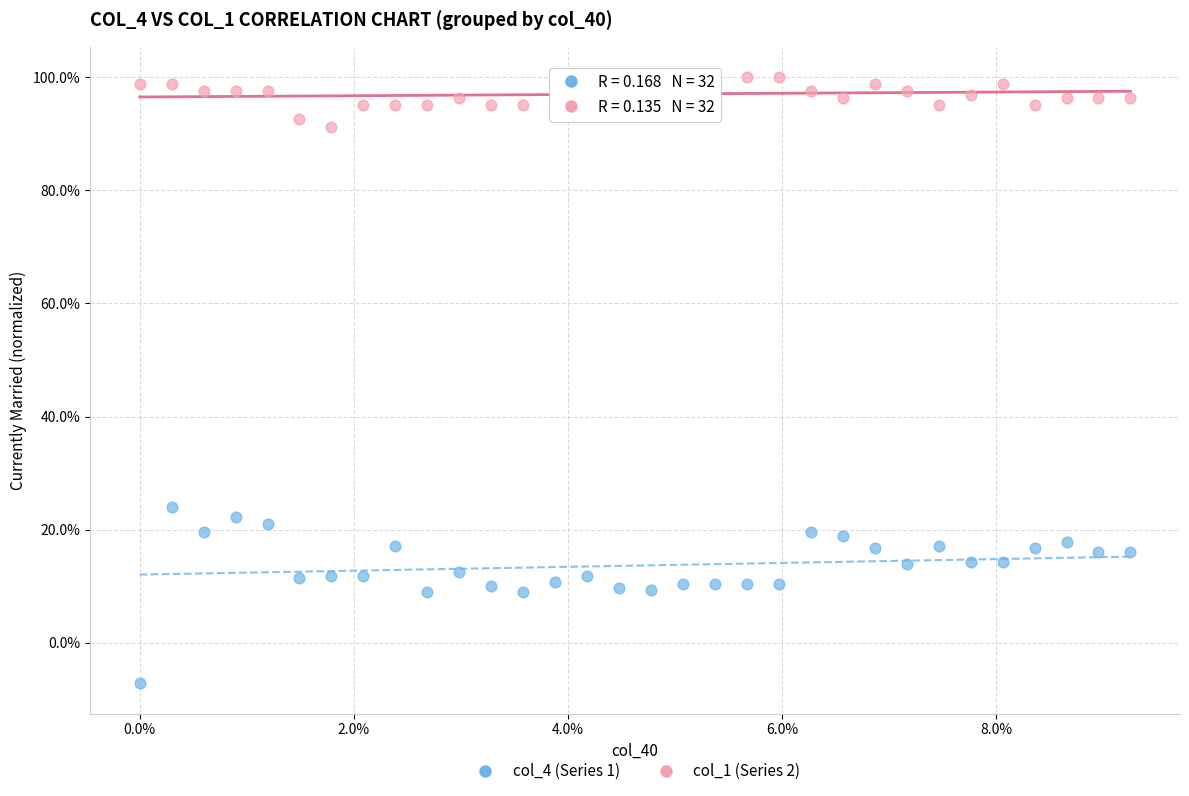

Which series reaches the maximum Y coordinate?

col_1 (Series 2)